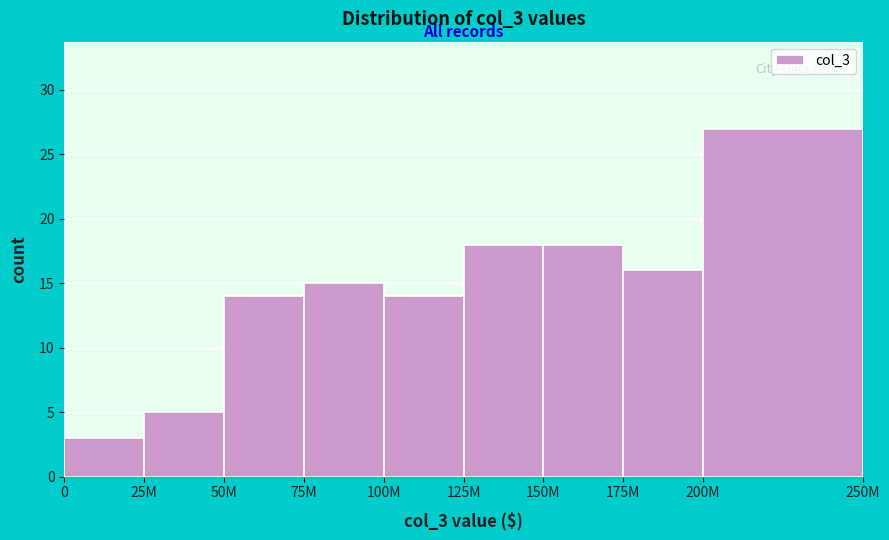

Reading right to left, extract all data points from this chart.

200M=27	175M=16	150M=18	125M=18	100M=14	75M=15	50M=14	25M=5	0=3